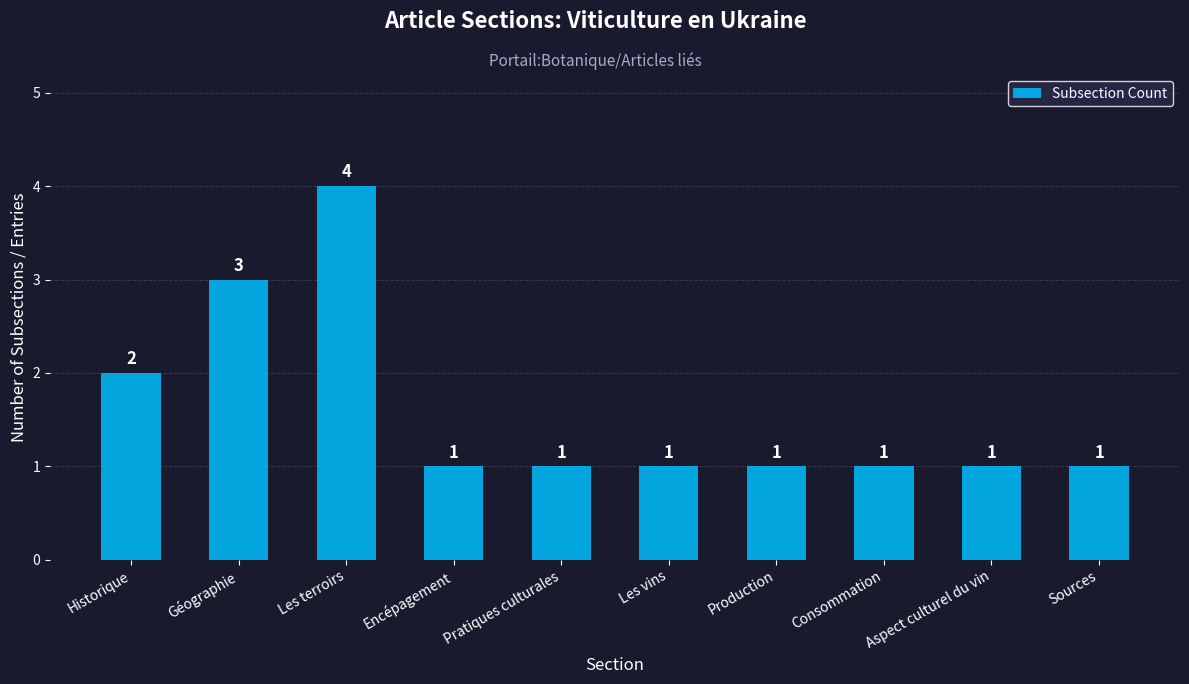

What is the value of the 6th bar from the left?

1